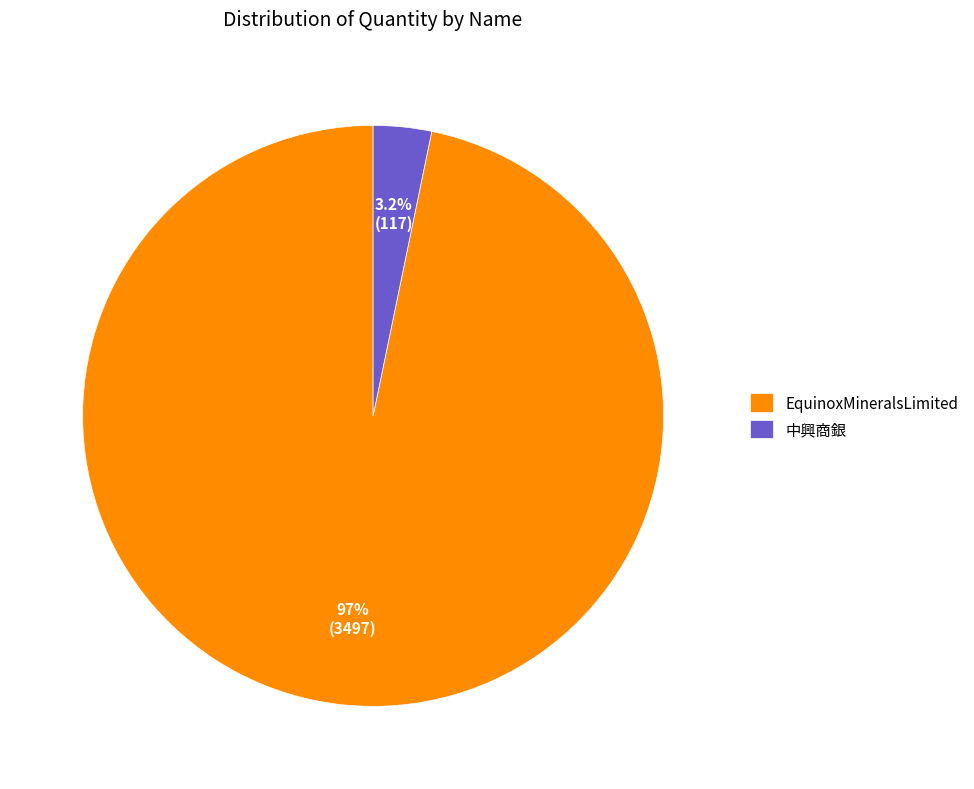

Count the number of slices in the pie.

2